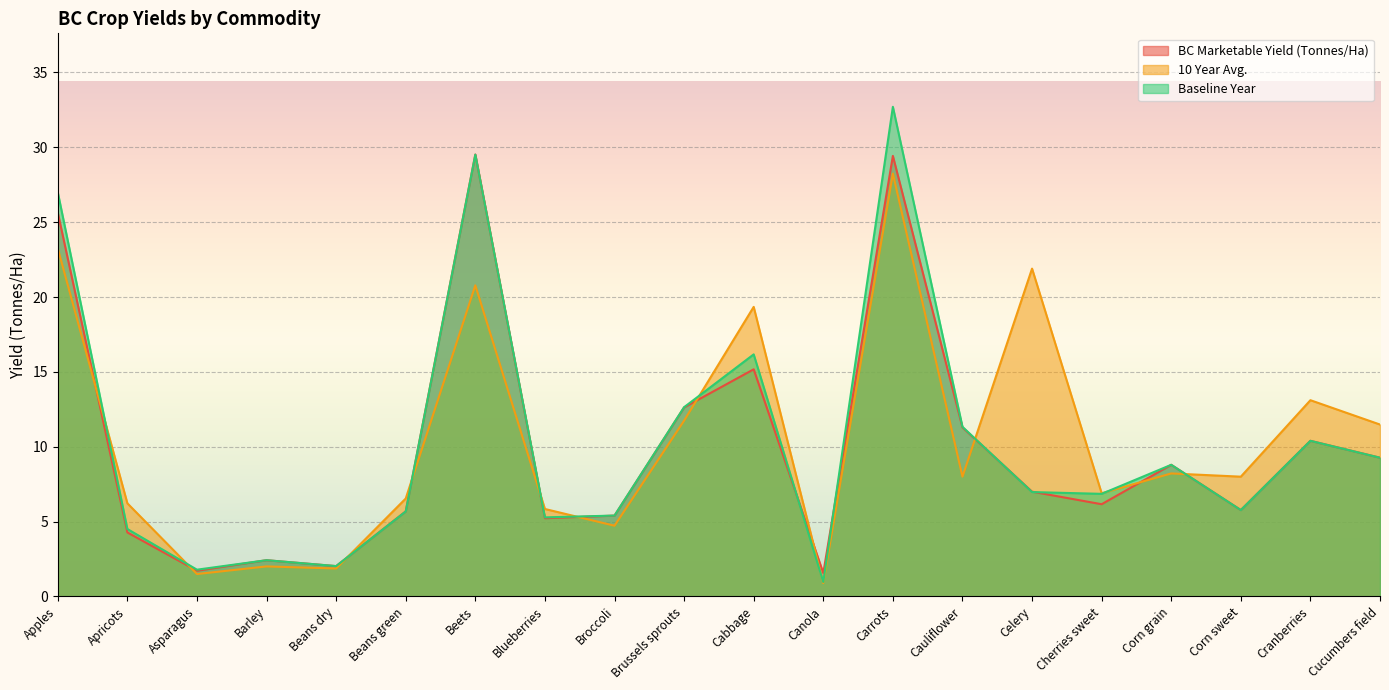

What is the difference between the BC Marketable Yield (Tonnes/Ha) values at Cranberries and Corn sweet?

4.6